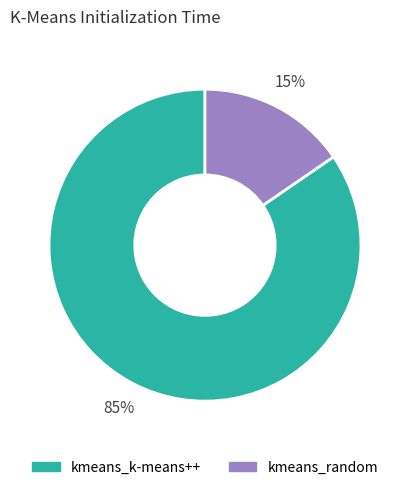

Between kmeans_k-means++ and kmeans_random, which is larger?

kmeans_k-means++